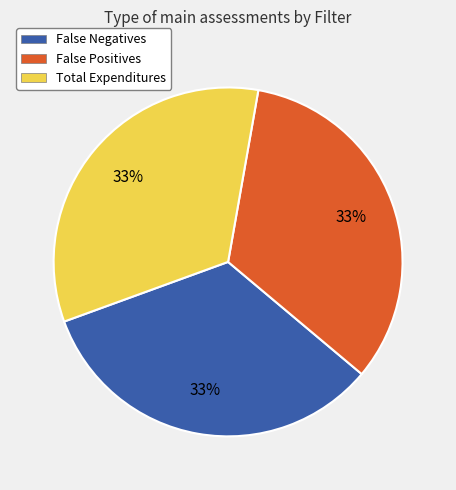

To the nearest percent, what is the combined percentage of Total Expenditures and False Positives?

67%